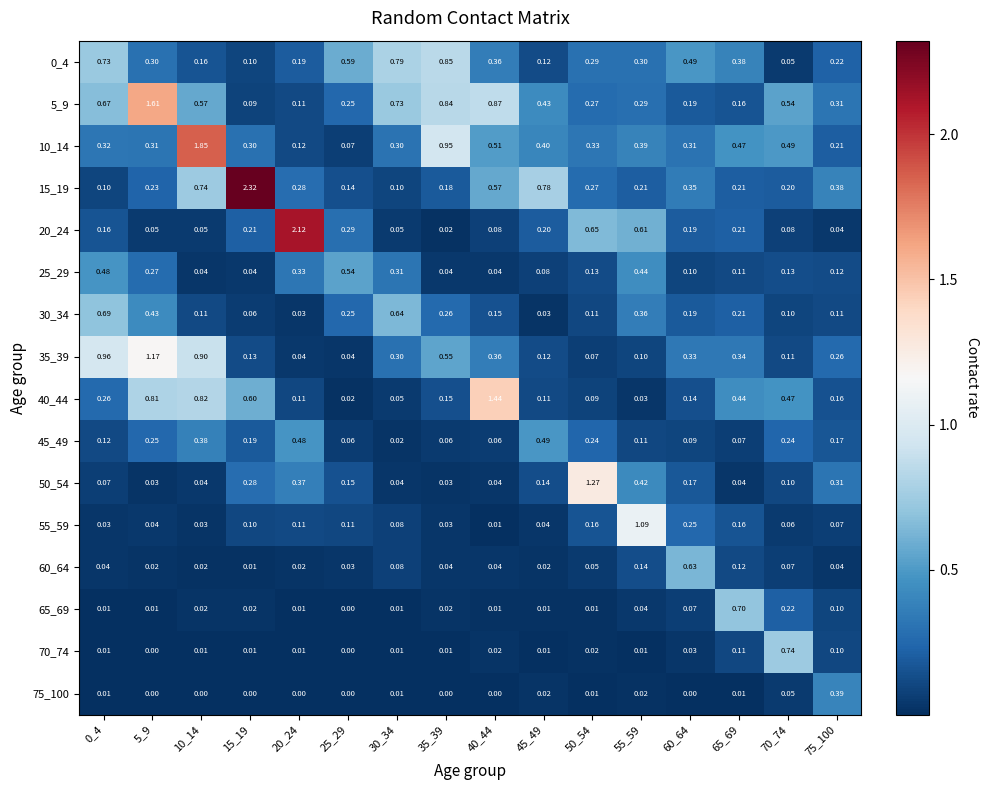

Is the value of 50_54 at 40_44 greater than the value of 65_69 at 25_29?

Yes